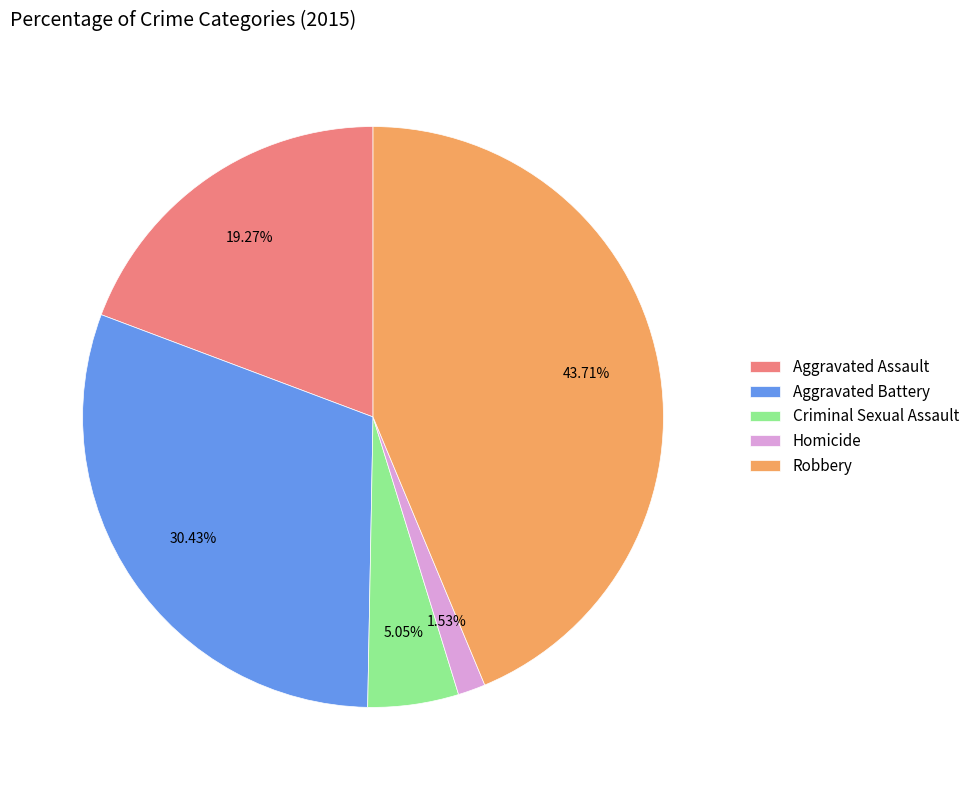

Is Homicide the majority of the pie?

No